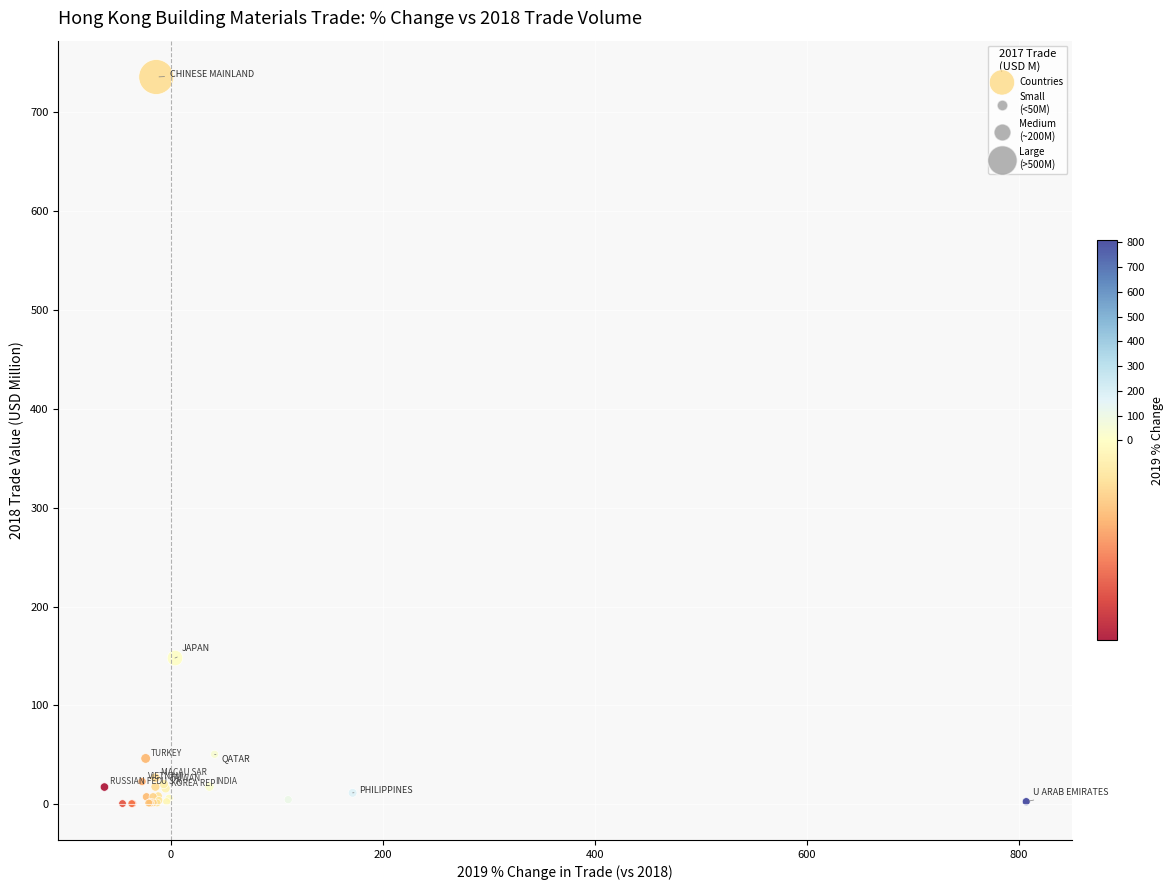

What Y value in the scatter plot is closest to 368?

148.0